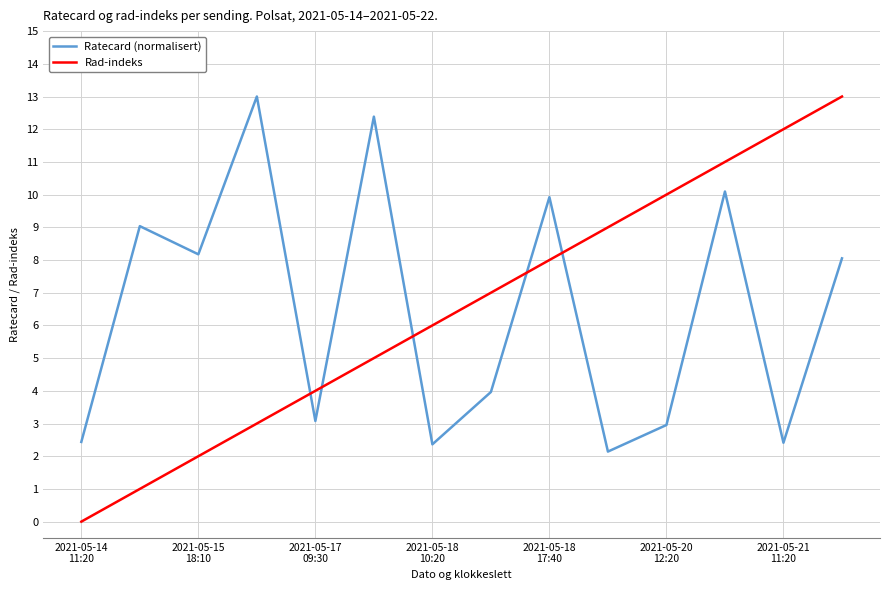

True or false: Rad-indeks and Ratecard (normalisert) cross at least once.

True